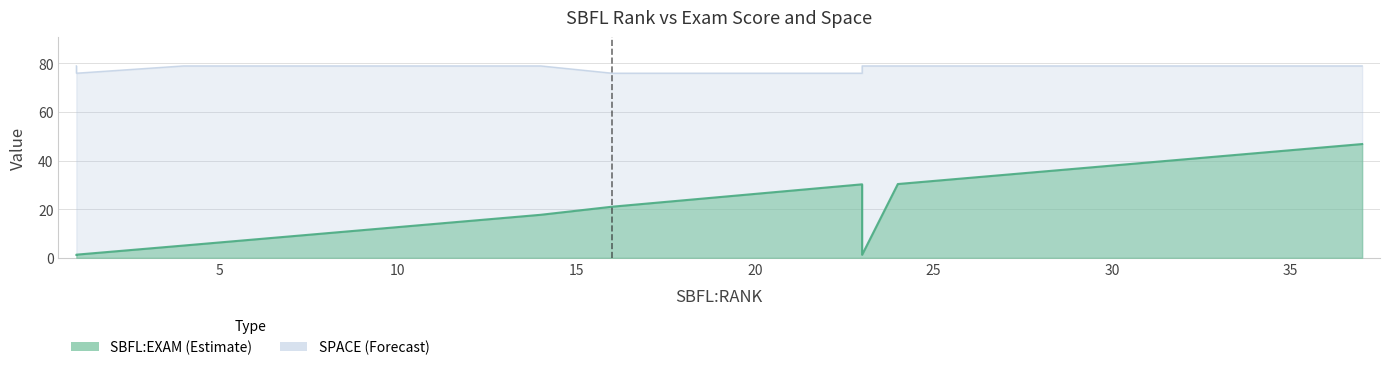

What is the sum of all SBFL:EXAM values?

277.9